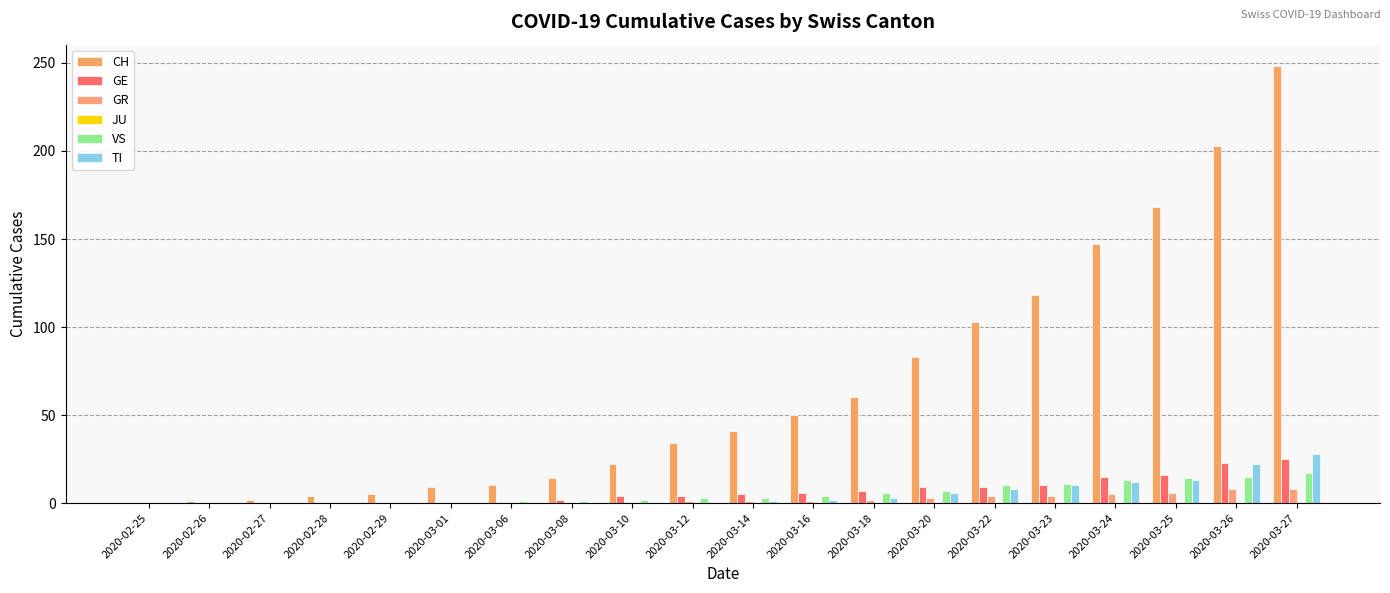

Reading right to left, extract all data points from this chart.

CH: 2020-03-27=248	2020-03-26=203	2020-03-25=168	2020-03-24=147	2020-03-23=118	2020-03-22=103	2020-03-20=83	2020-03-18=60	2020-03-16=50	2020-03-14=41	2020-03-12=34	2020-03-10=22	2020-03-08=14	2020-03-06=10	2020-03-01=9	2020-02-29=5	2020-02-28=4	2020-02-27=2	2020-02-26=1	2020-02-25=0
GE: 2020-03-27=25	2020-03-26=23	2020-03-25=16	2020-03-24=15	2020-03-23=10	2020-03-22=9	2020-03-20=9	2020-03-18=7	2020-03-16=6	2020-03-14=5	2020-03-12=4	2020-03-10=4	2020-03-08=2	2020-03-06=0	2020-03-01=0	2020-02-29=0	2020-02-28=0	2020-02-27=0	2020-02-26=0	2020-02-25=0
GR: 2020-03-27=8	2020-03-26=8	2020-03-25=6	2020-03-24=5	2020-03-23=4	2020-03-22=4	2020-03-20=3	2020-03-18=2	2020-03-16=1	2020-03-14=1	2020-03-12=1	2020-03-10=0	2020-03-08=0	2020-03-06=0	2020-03-01=0	2020-02-29=0	2020-02-28=0	2020-02-27=0	2020-02-26=0	2020-02-25=0
JU: 2020-03-27=0	2020-03-26=0	2020-03-25=0	2020-03-24=0	2020-03-23=0	2020-03-22=0	2020-03-20=0	2020-03-18=0	2020-03-16=0	2020-03-14=0	2020-03-12=0	2020-03-10=0	2020-03-08=0	2020-03-06=0	2020-03-01=0	2020-02-29=0	2020-02-28=0	2020-02-27=0	2020-02-26=0	2020-02-25=0
VS: 2020-03-27=17	2020-03-26=15	2020-03-25=14	2020-03-24=13	2020-03-23=11	2020-03-22=10	2020-03-20=7	2020-03-18=6	2020-03-16=4	2020-03-14=3	2020-03-12=3	2020-03-10=2	2020-03-08=1	2020-03-06=1	2020-03-01=0	2020-02-29=0	2020-02-28=0	2020-02-27=0	2020-02-26=0	2020-02-25=0
TI: 2020-03-27=28	2020-03-26=22	2020-03-25=13	2020-03-24=12	2020-03-23=10	2020-03-22=8	2020-03-20=6	2020-03-18=3	2020-03-16=2	2020-03-14=1	2020-03-12=0	2020-03-10=0	2020-03-08=0	2020-03-06=0	2020-03-01=0	2020-02-29=0	2020-02-28=0	2020-02-27=0	2020-02-26=0	2020-02-25=0